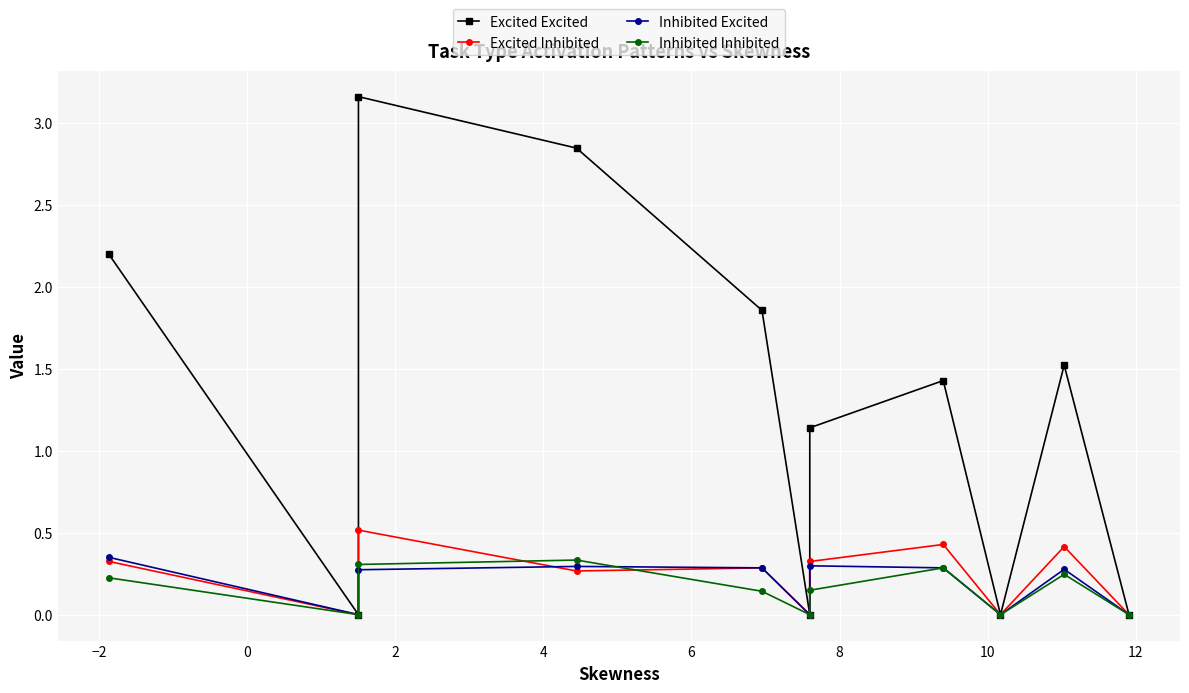

How many data points does each series have?

11